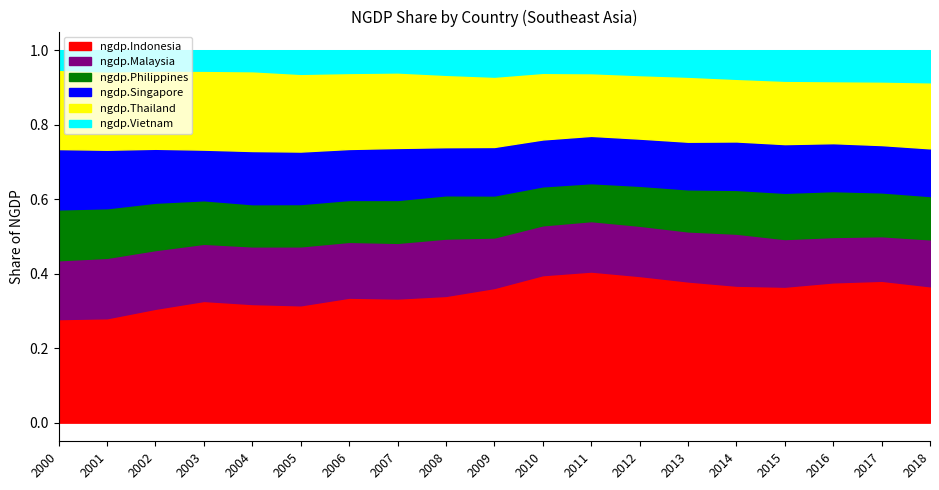

What is the sum of all ngdp.Singapore values?

2.6